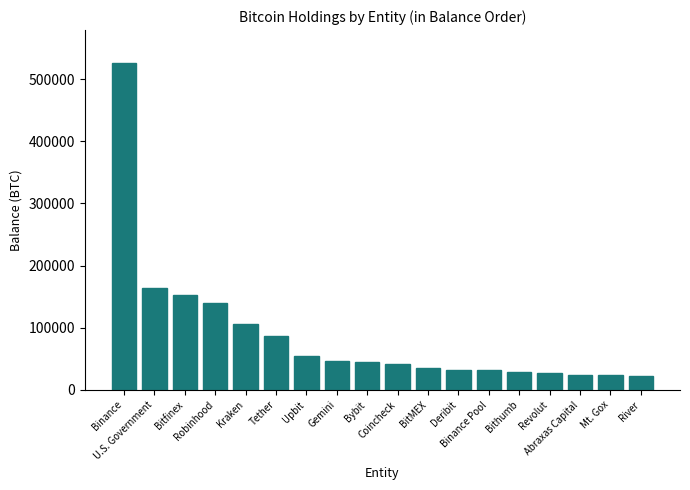

Which category has the highest value across all series?

Binance